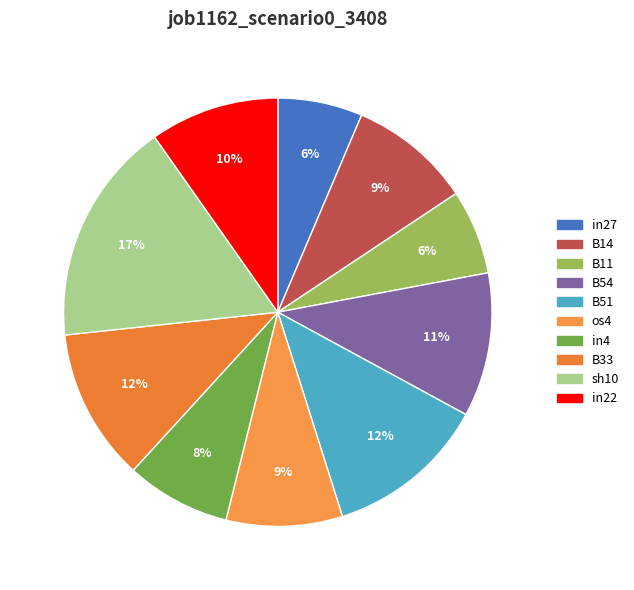

Does B33 represent more than half of the total?

No